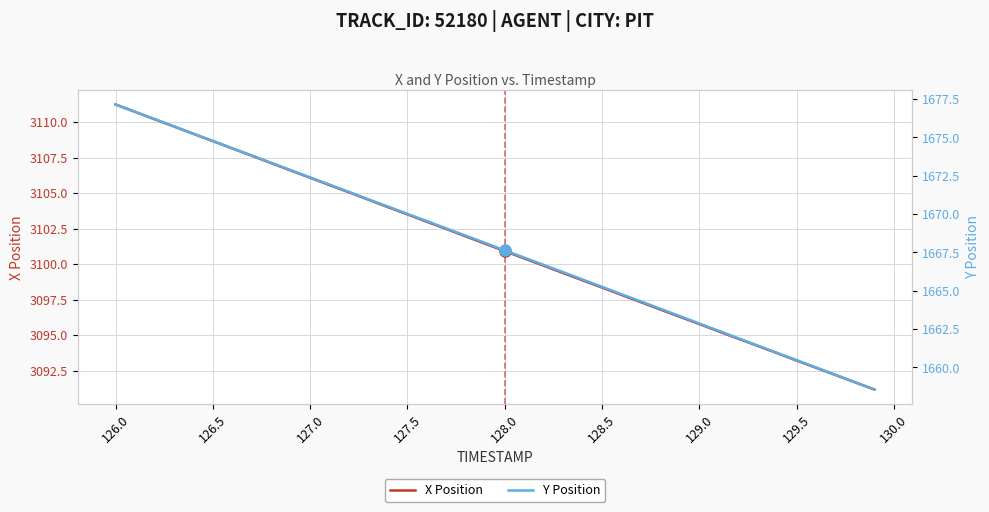

At how many categories does at least one series exceed 3050?

40